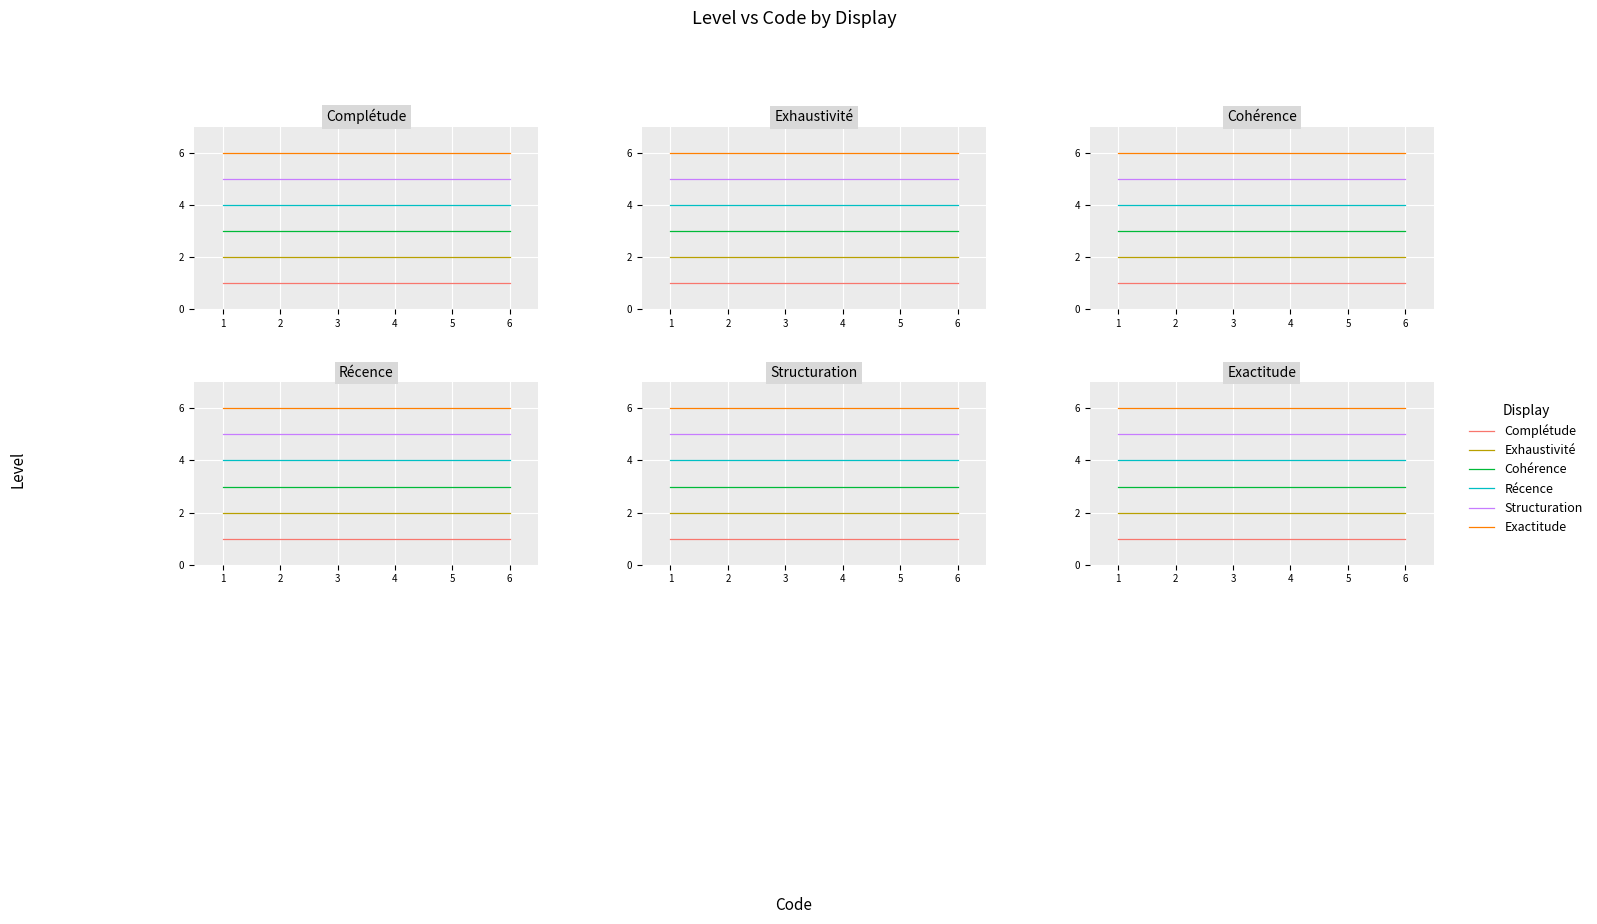

What are all the series names shown in the legend?

Complétude, Exhaustivité, Cohérence, Récence, Structuration, Exactitude